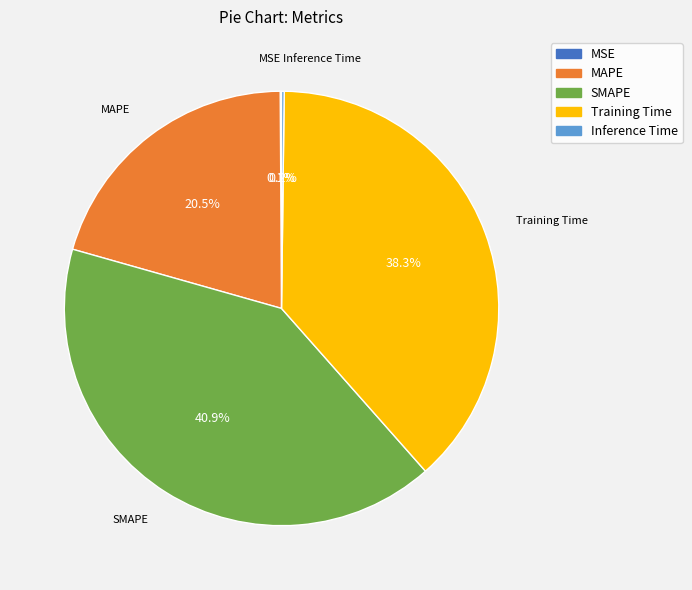

Which category has the biggest portion of the pie?

SMAPE